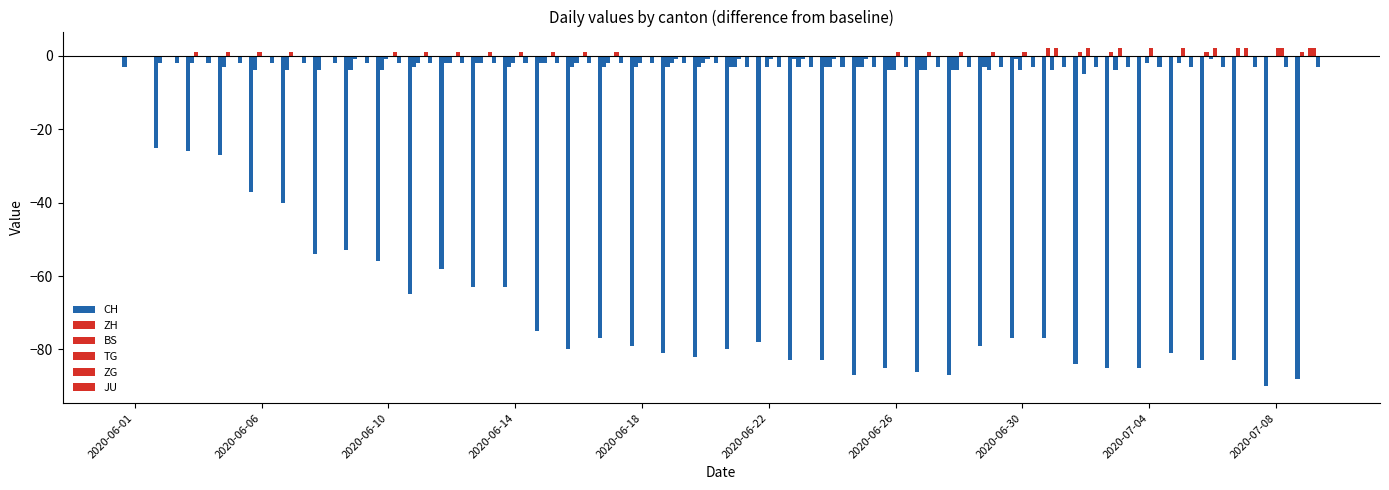

Does the chart contain stacked bars?

No